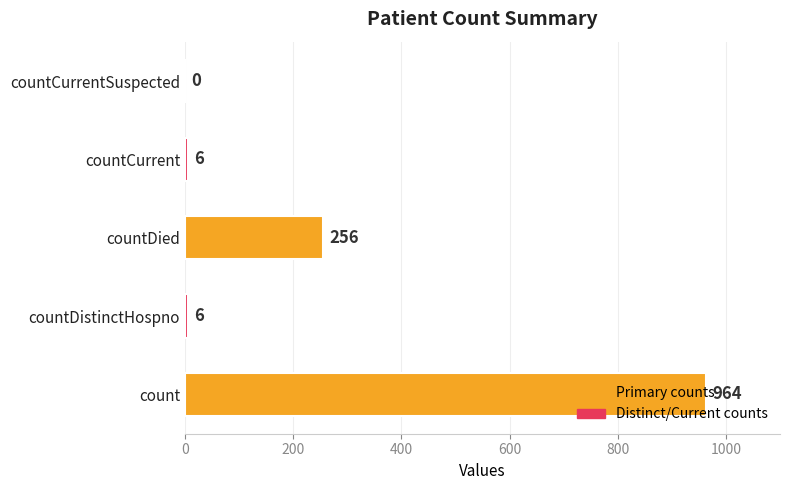

Between countDied and countCurrent, which is larger?

countDied